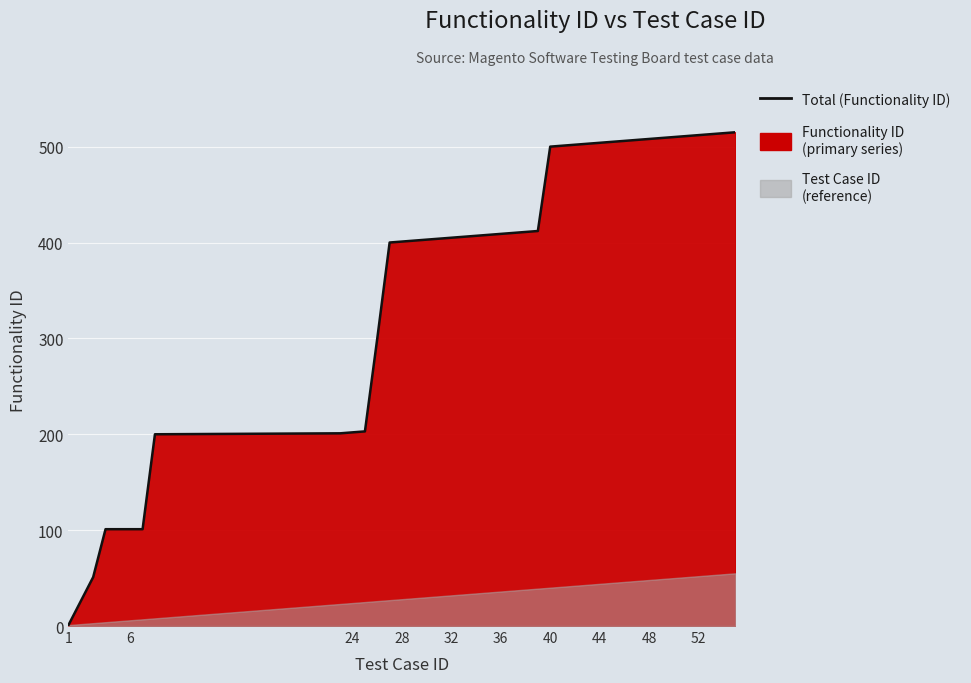

What is the difference between the second highest and second lowest values?

463